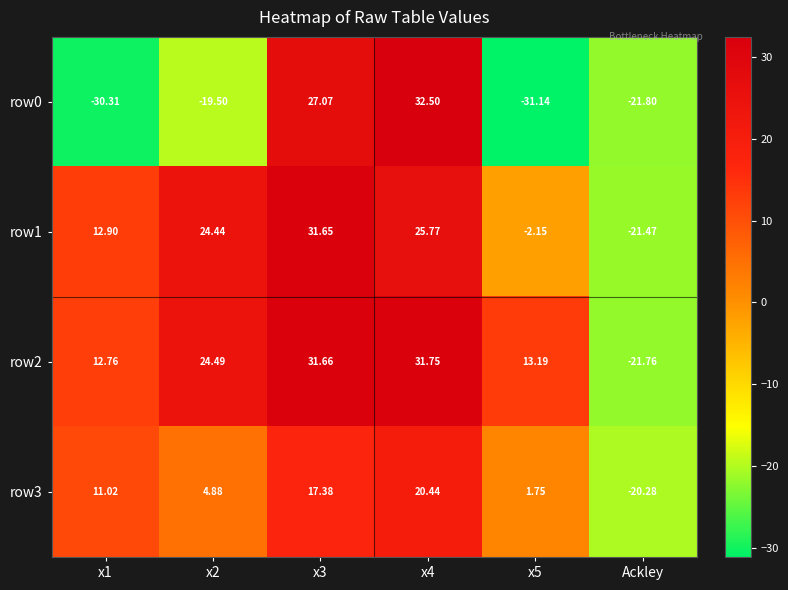

Which category has the lowest value across all series?

x5